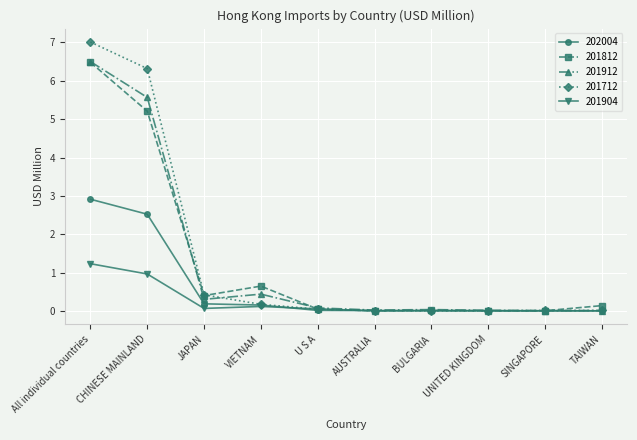

How many lines are shown in the chart?

5